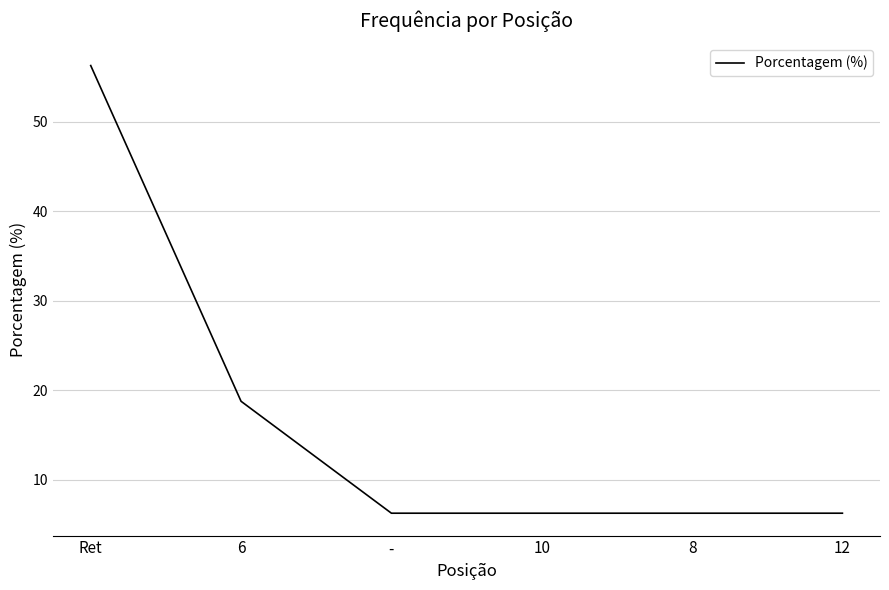

True or false: the data has more than 1 interior local peaks.

False